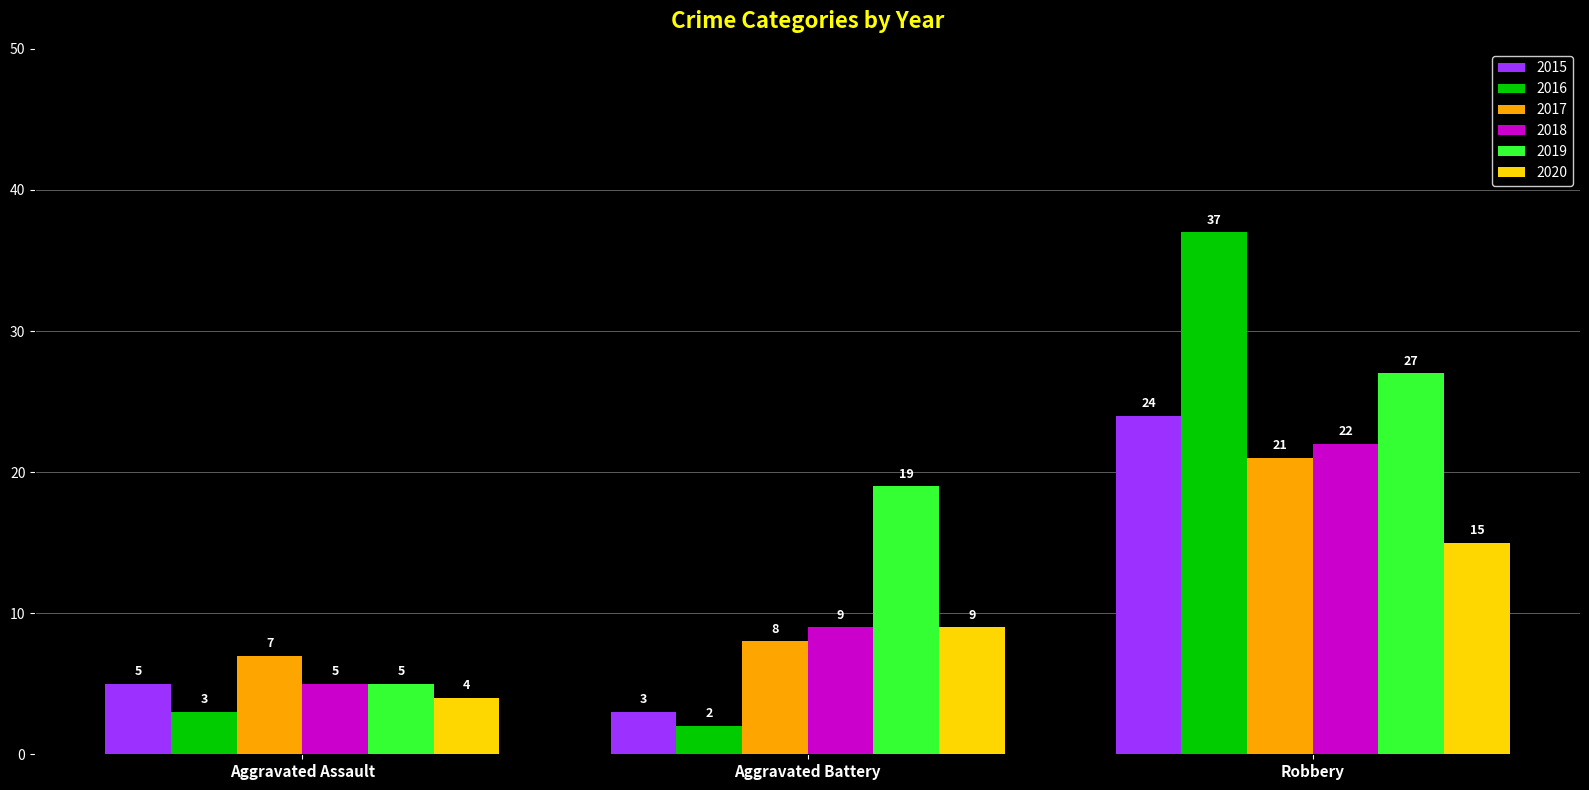

What is the difference between the maximum and minimum values in the 2015 series?

21